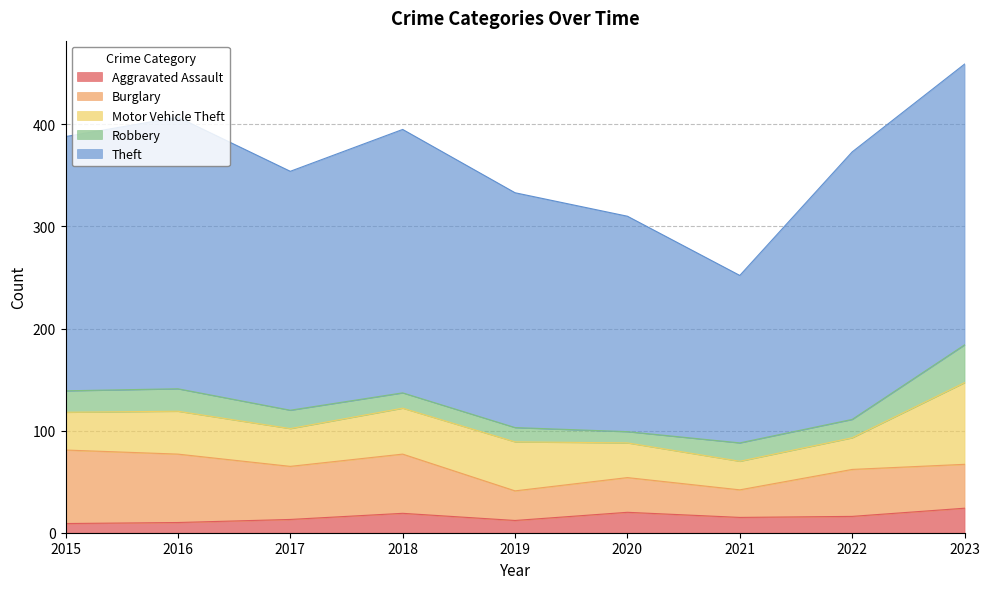

What are all the series names shown in the legend?

Aggravated Assault, Burglary, Motor Vehicle Theft, Robbery, Theft